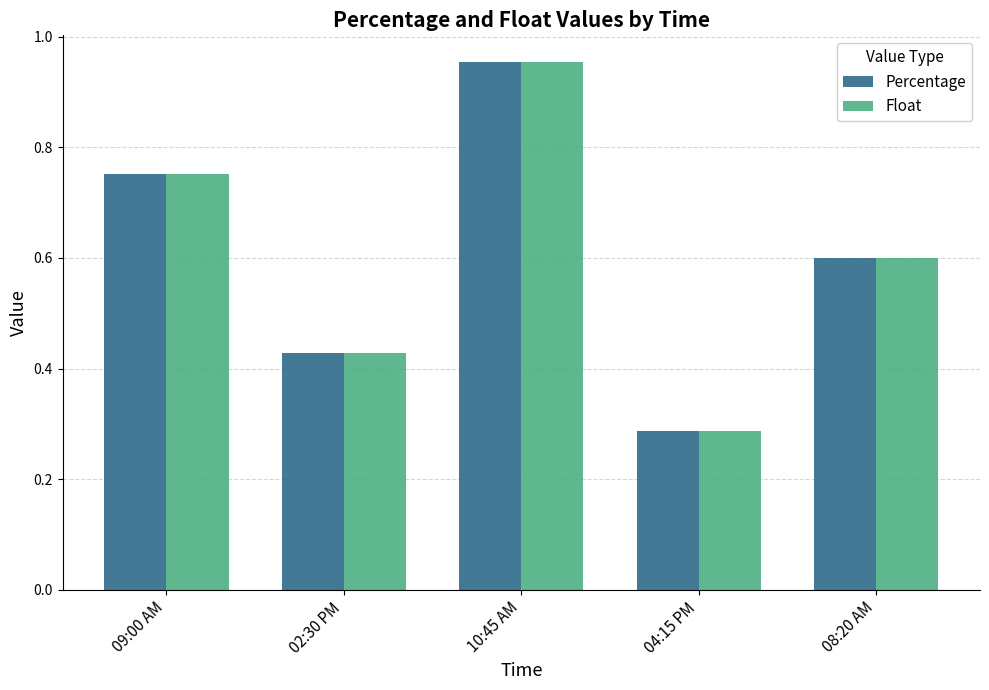

At which label is Percentage closest to 0?

04:15 PM